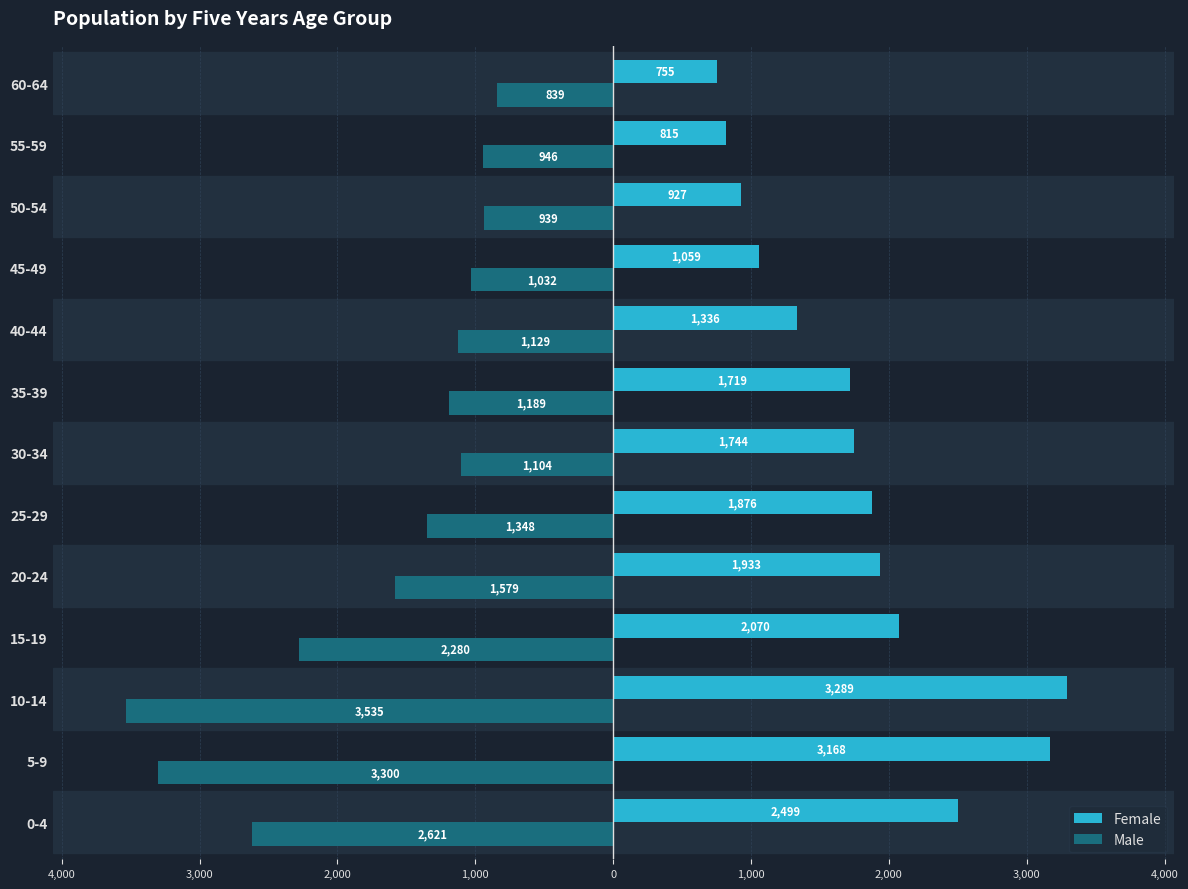

What are all the series names shown in the legend?

Female, Male